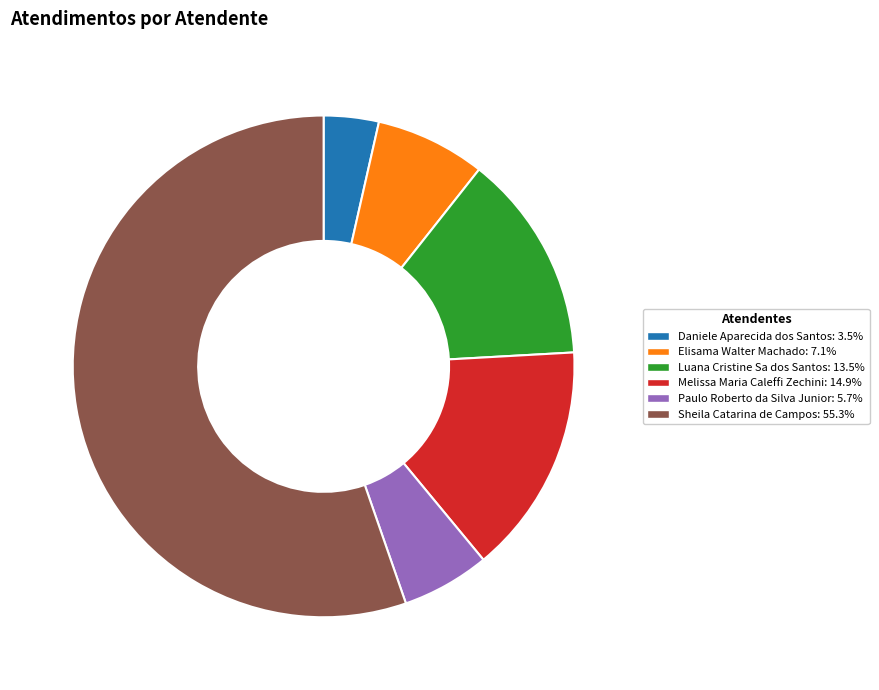

Is Sheila Catarina de Campos the majority of the pie?

Yes